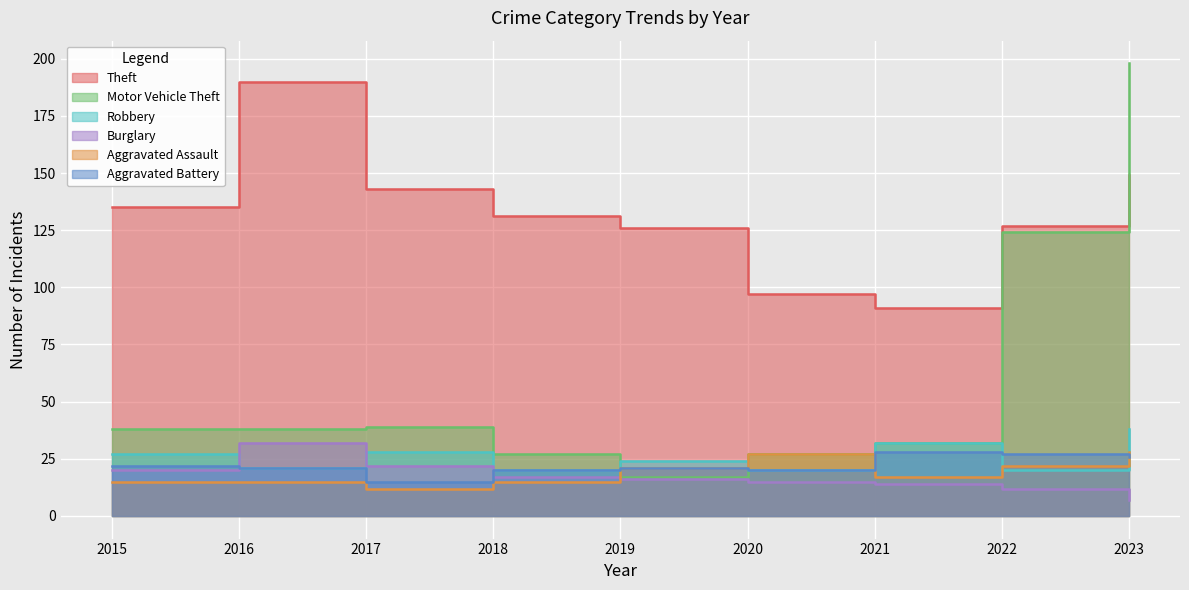

True or false: Aggravated Assault has more than 1 interior local peaks.

False